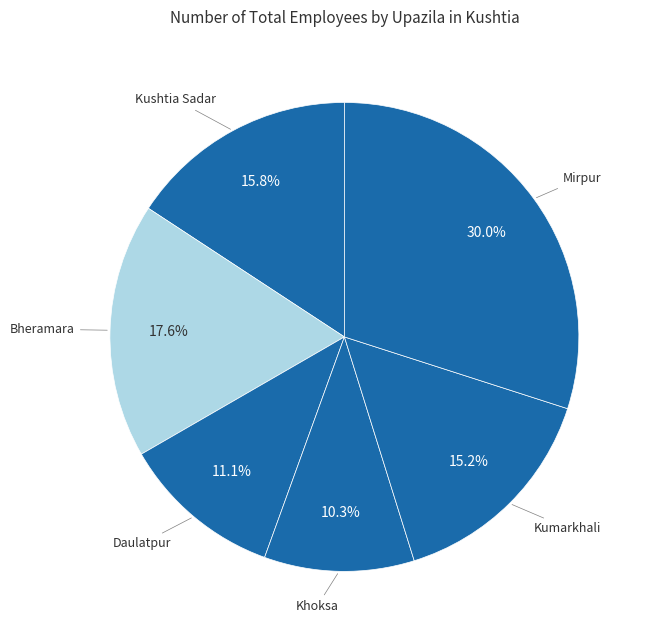

Which slice is the smallest?

Khoksa